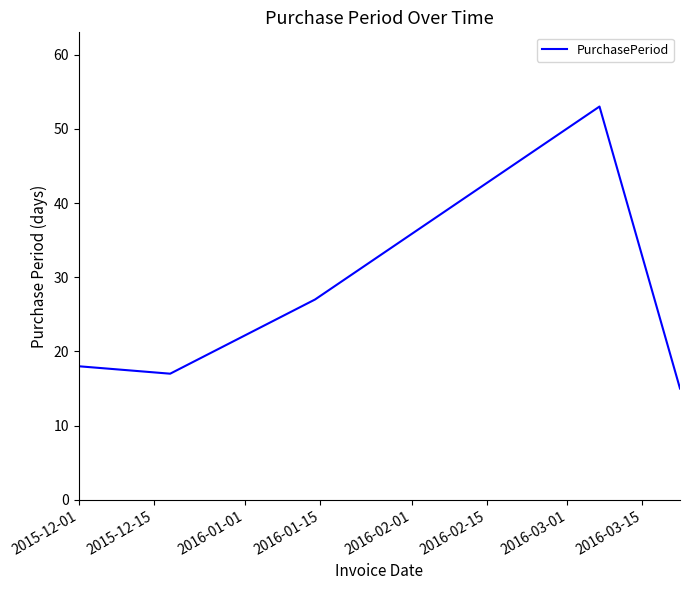

True or false: the data has more than 1 interior local peaks.

False